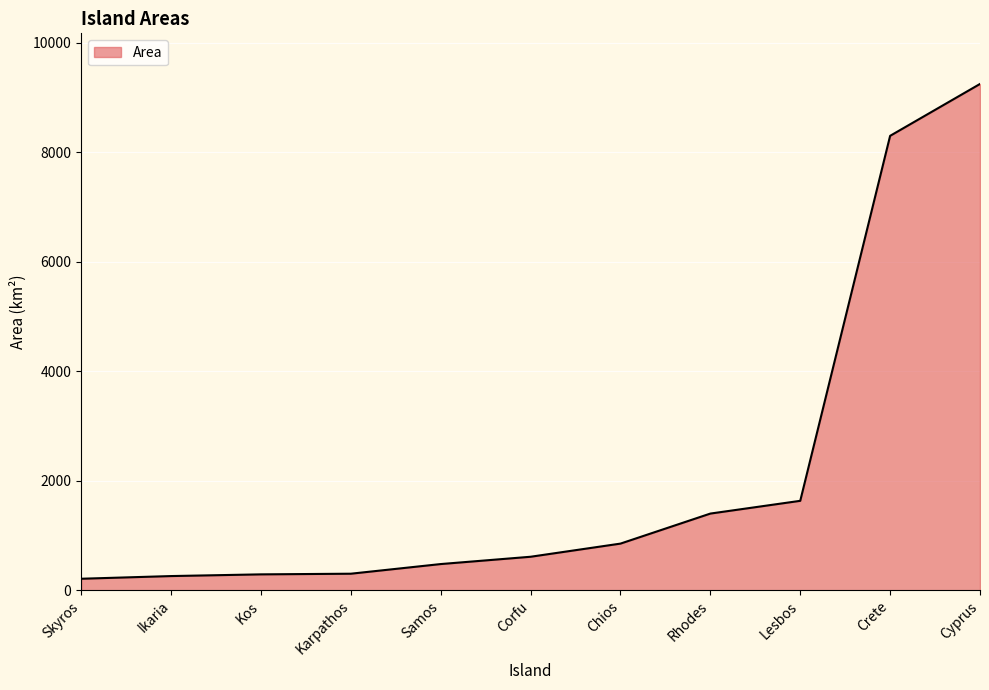

What is the change in value from Skyros to Corfu?

+401.9